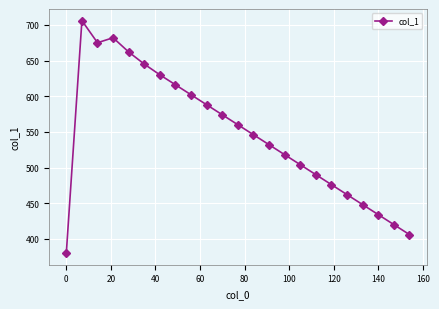

Reading left to right, list all the values displayed in this chart.

380	706	675	682	662	645	630	616	602	588	574	560	546	532	518	504	490	476	462	448	434	420	406